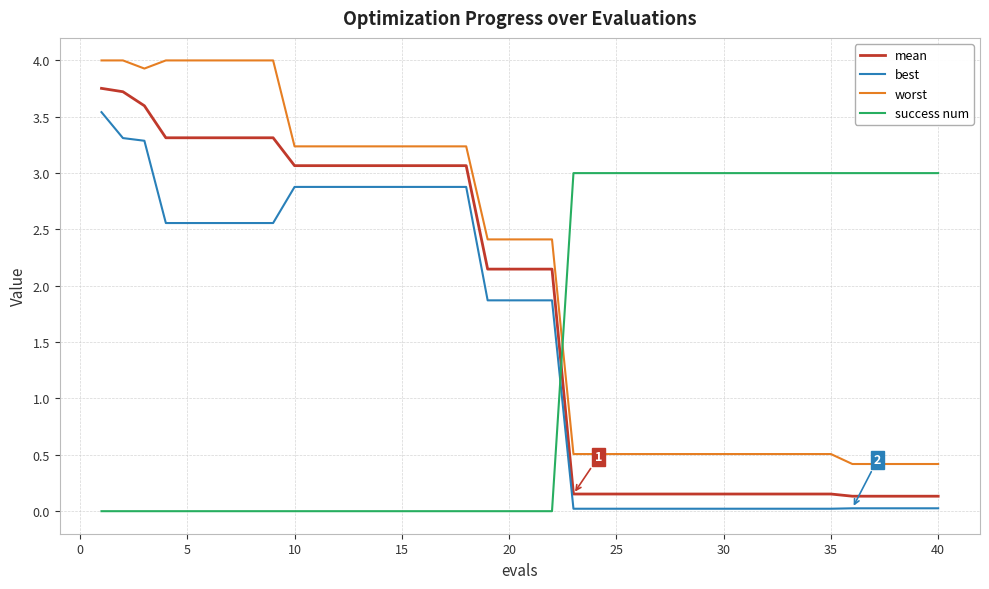

Which series has the largest total across all categories?

worst